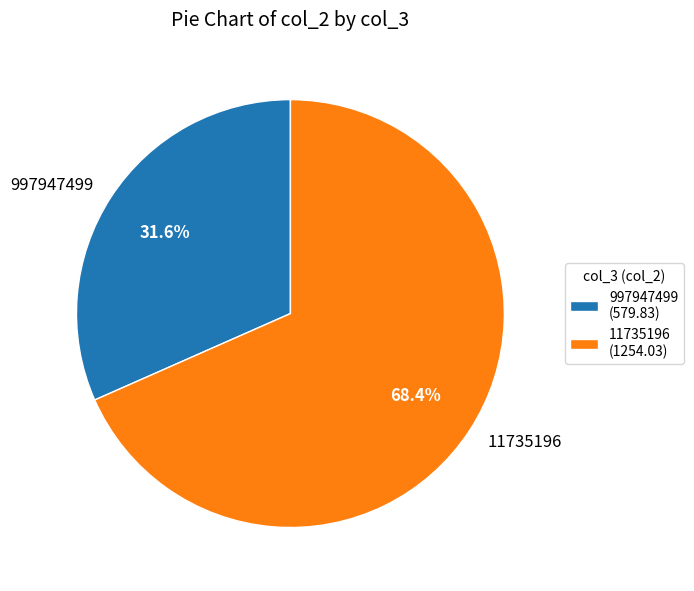

Does 997947499 represent more than half of the total?

No